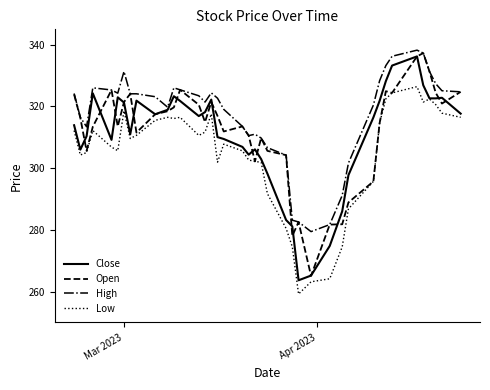

Which series has the largest total across all categories?

High